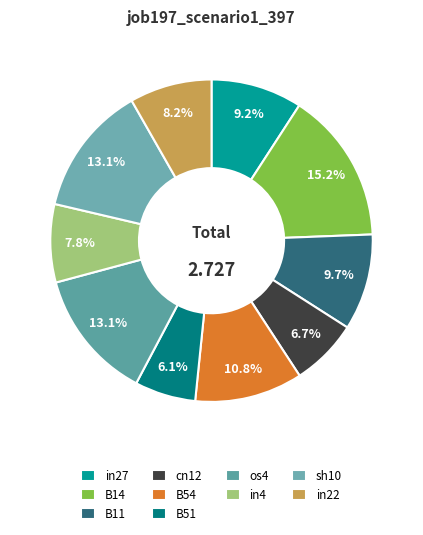

To the nearest percent, what is the difference between the in27 and cn12 slice percentages?

2%